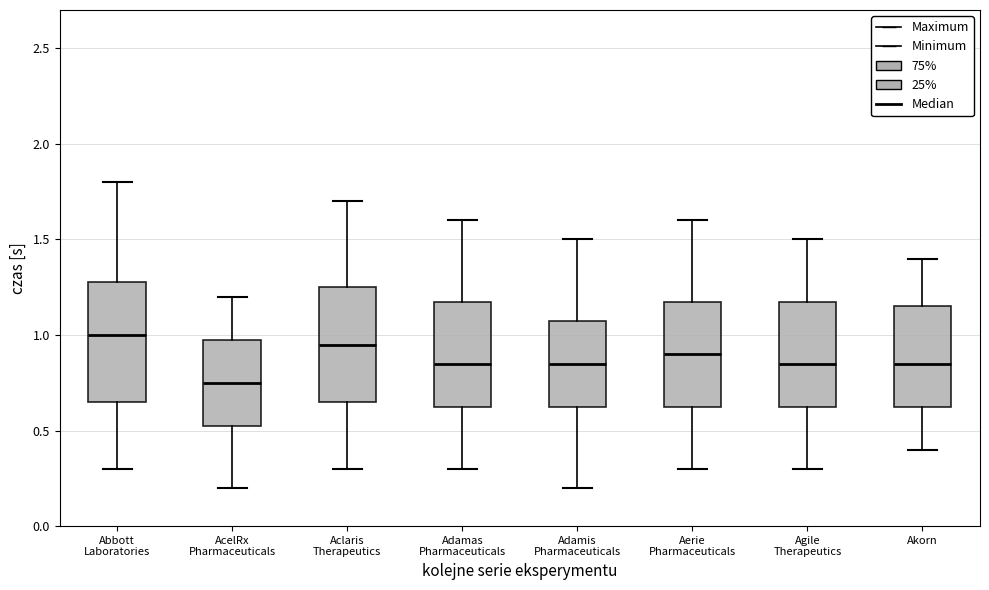

Reading left to right, transcribe this box plot: for each box, give where its median line is, the range the box spans, and where its two whiskers end, as read against the y-axis. The values are not printed on the chart, so give them approximately, as read against the axis.

Abbott Laboratories: median 1.00, box 0.65 to 1.30, whiskers 0.30 to 1.80
AcelRx Pharmaceuticals: median 0.75, box 0.55 to 1.00, whiskers 0.20 to 1.20
Aclaris Therapeutics: median 0.95, box 0.65 to 1.25, whiskers 0.30 to 1.70
Adamas Pharmaceuticals: median 0.85, box 0.65 to 1.20, whiskers 0.30 to 1.60
Adamis Pharmaceuticals: median 0.85, box 0.65 to 1.10, whiskers 0.20 to 1.50
Aerie Pharmaceuticals: median 0.90, box 0.65 to 1.20, whiskers 0.30 to 1.60
Agile Therapeutics: median 0.85, box 0.65 to 1.20, whiskers 0.30 to 1.50
Akorn: median 0.85, box 0.65 to 1.15, whiskers 0.40 to 1.40